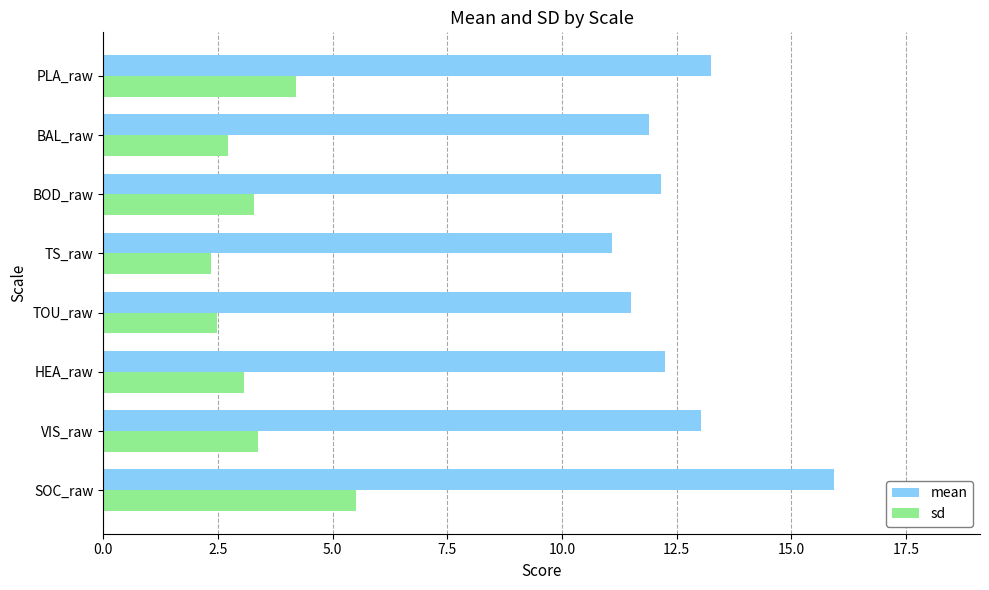

What is the difference between the highest and lowest values at TS_raw?

8.8